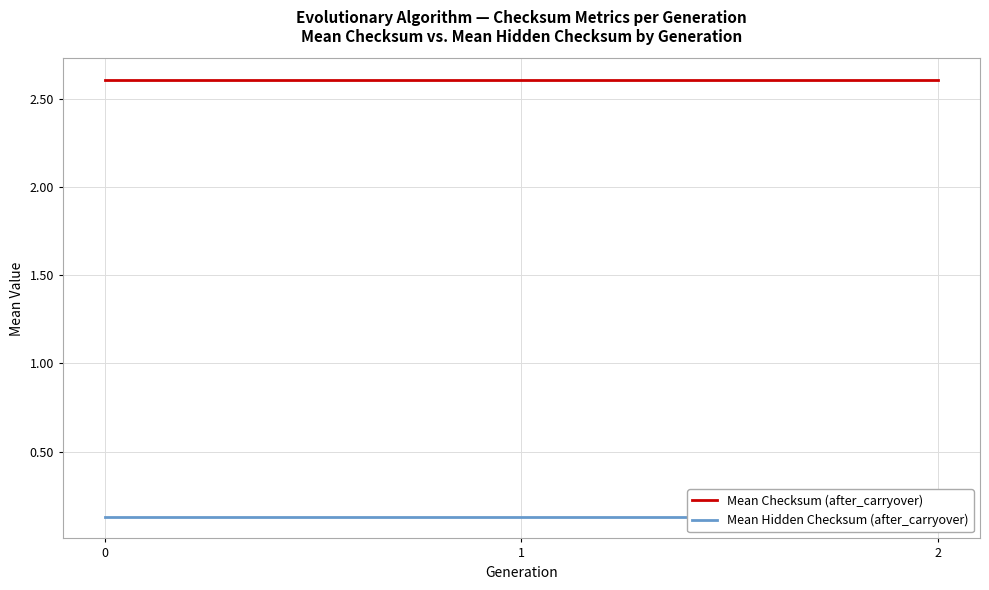

The value of Mean Hidden Checksum (after_carryover) at 1 is 0.1. True or false?

True